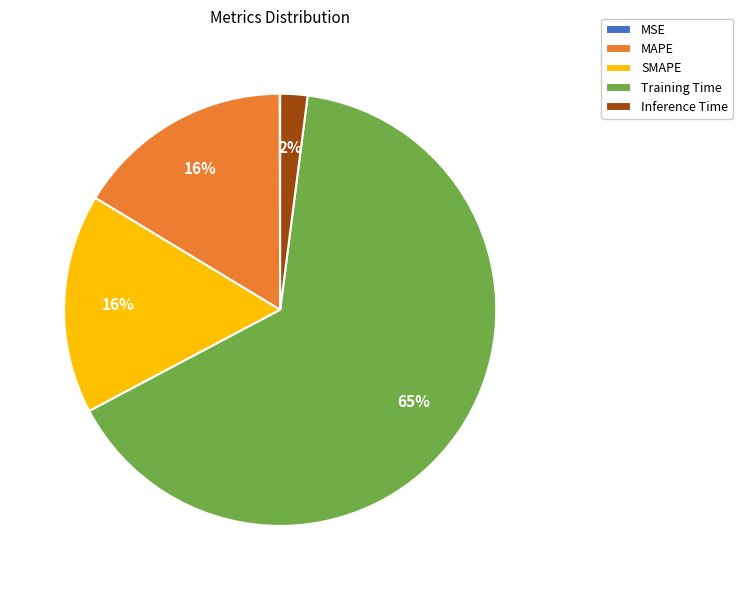

To the nearest percent, what is the combined percentage of MAPE and Training Time?

82%